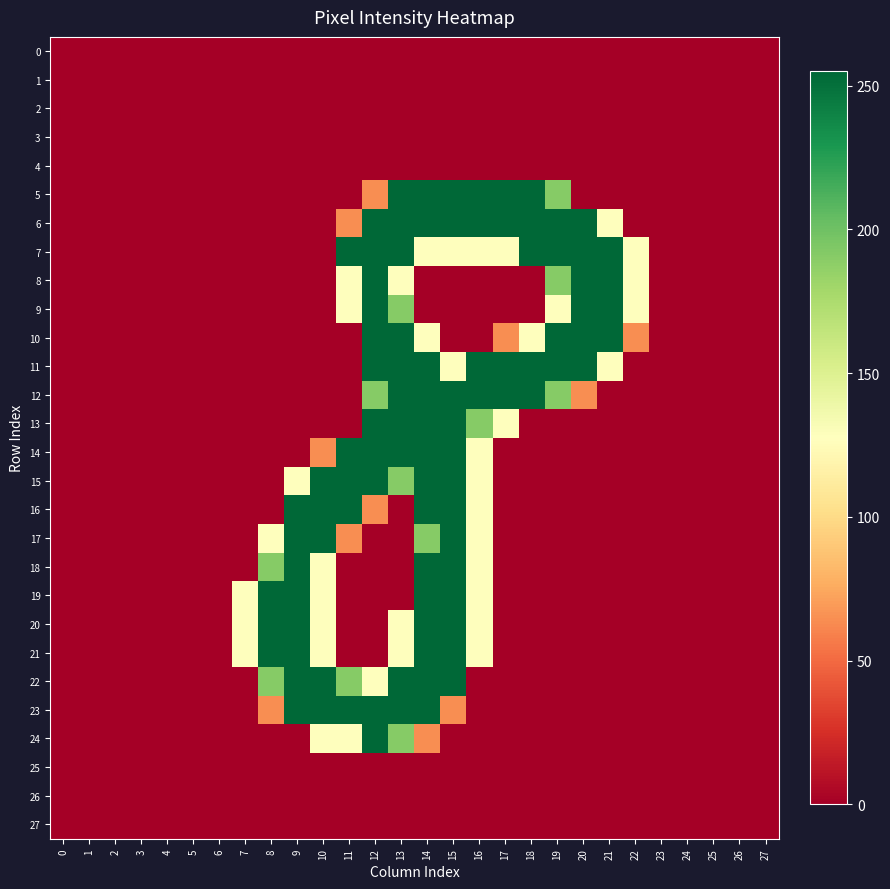

Which series has the widest spread of values?

5